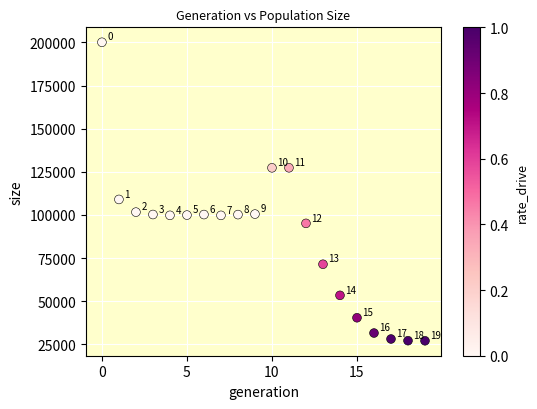

What Y value in the scatter plot is closest to 113569?

108984